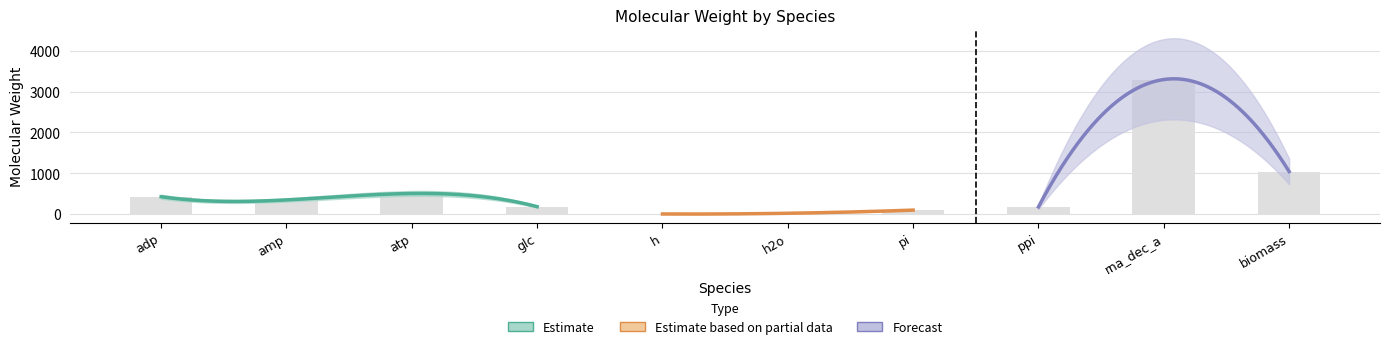

Does the chart contain stacked bars?

No